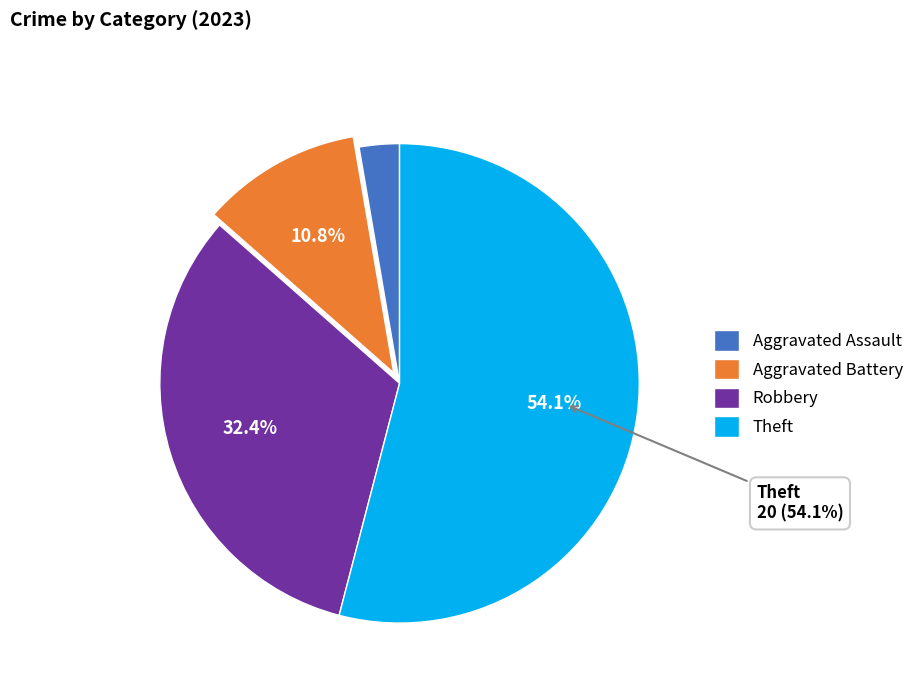

Does Aggravated Battery represent more than half of the total?

No